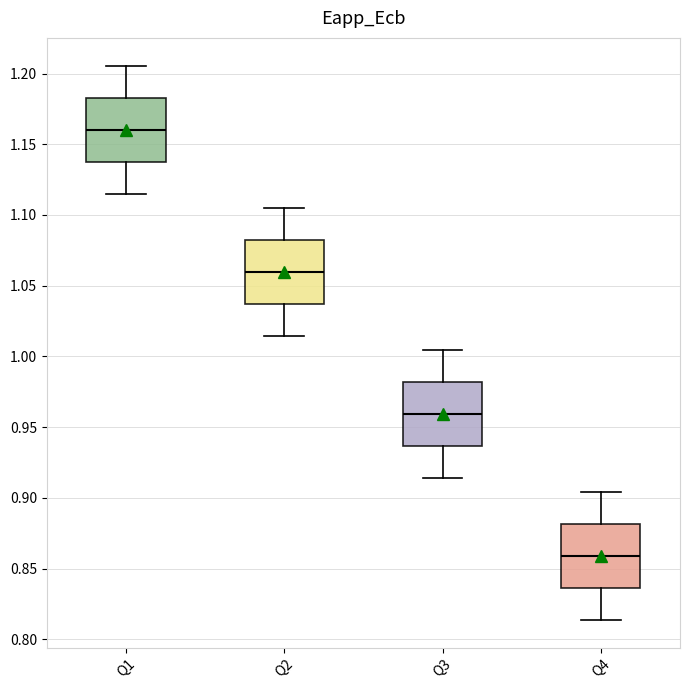

Reading left to right, read every box against the y-axis: the position of its median line, the range the box covers, and the ends of its whiskers. The values are not printed on the chart, so give them approximately, as read against the axis.

Q1: median 1.160, box 1.140 to 1.185, whiskers 1.115 to 1.205
Q2: median 1.060, box 1.035 to 1.080, whiskers 1.015 to 1.105
Q3: median 0.960, box 0.935 to 0.980, whiskers 0.915 to 1.005
Q4: median 0.860, box 0.835 to 0.880, whiskers 0.815 to 0.905